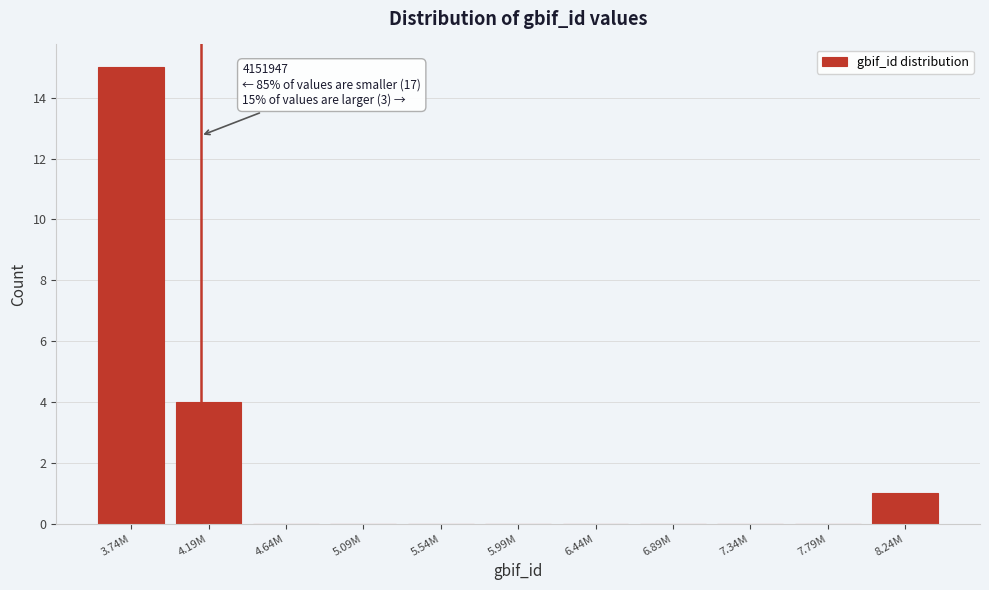

Reading left to right, transcribe all the data shown in this chart.

3.74M=15	4.19M=4	4.64M=0	5.09M=0	5.54M=0	5.99M=0	6.44M=0	6.89M=0	7.34M=0	7.79M=0	8.24M=1